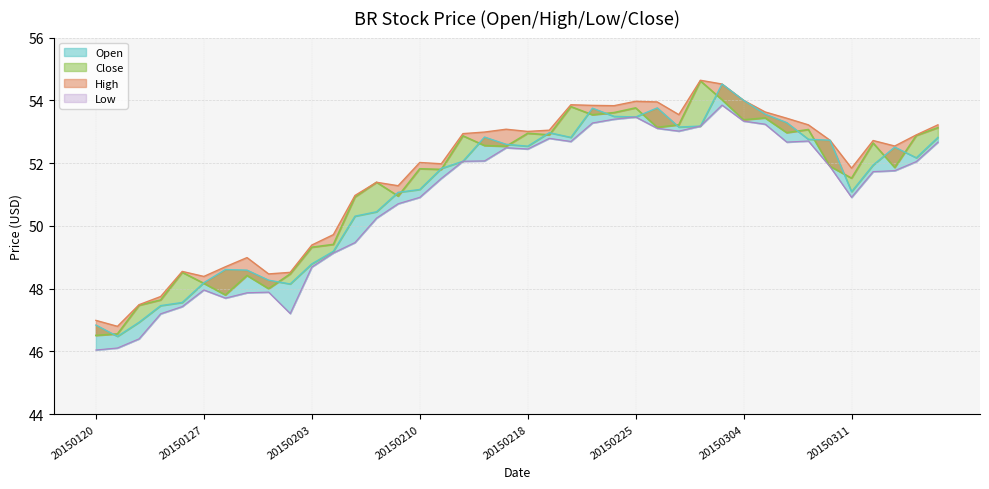

What is the average value of the Low series?

50.8